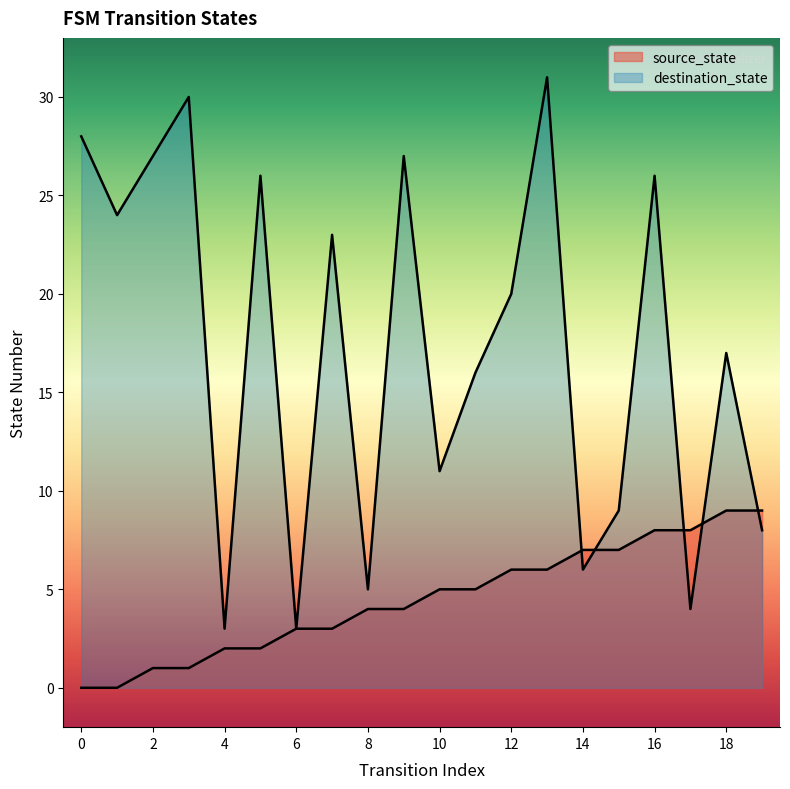

List the labels in order of destination_state value, smallest first.

4, 6, 17, 8, 14, 19, 15, 10, 11, 18, 12, 7, 1, 5, 16, 2, 9, 0, 3, 13